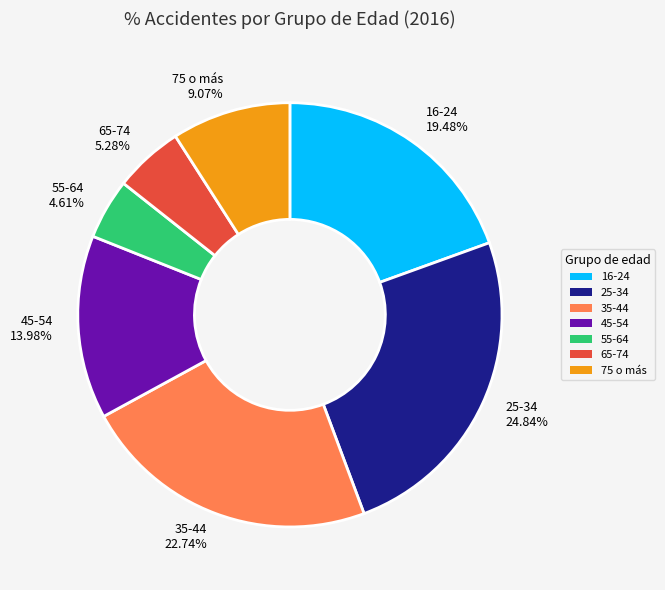

Between 35-44 and 55-64, which is larger?

35-44